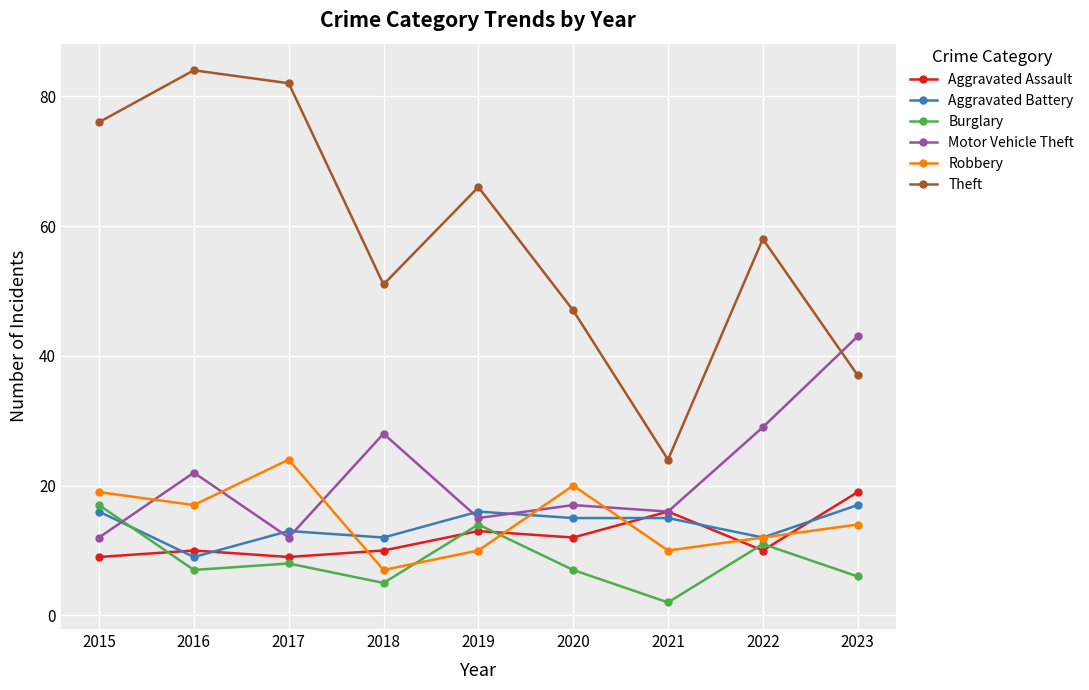

Reading left to right, list all the values displayed in this chart.

Aggravated Assault: 2015=9	2016=10	2017=9	2018=10	2019=13	2020=12	2021=16	2022=10	2023=19
Aggravated Battery: 2015=16	2016=9	2017=13	2018=12	2019=16	2020=15	2021=15	2022=12	2023=17
Burglary: 2015=17	2016=7	2017=8	2018=5	2019=14	2020=7	2021=2	2022=11	2023=6
Motor Vehicle Theft: 2015=12	2016=22	2017=12	2018=28	2019=15	2020=17	2021=16	2022=29	2023=43
Robbery: 2015=19	2016=17	2017=24	2018=7	2019=10	2020=20	2021=10	2022=12	2023=14
Theft: 2015=76	2016=84	2017=82	2018=51	2019=66	2020=47	2021=24	2022=58	2023=37